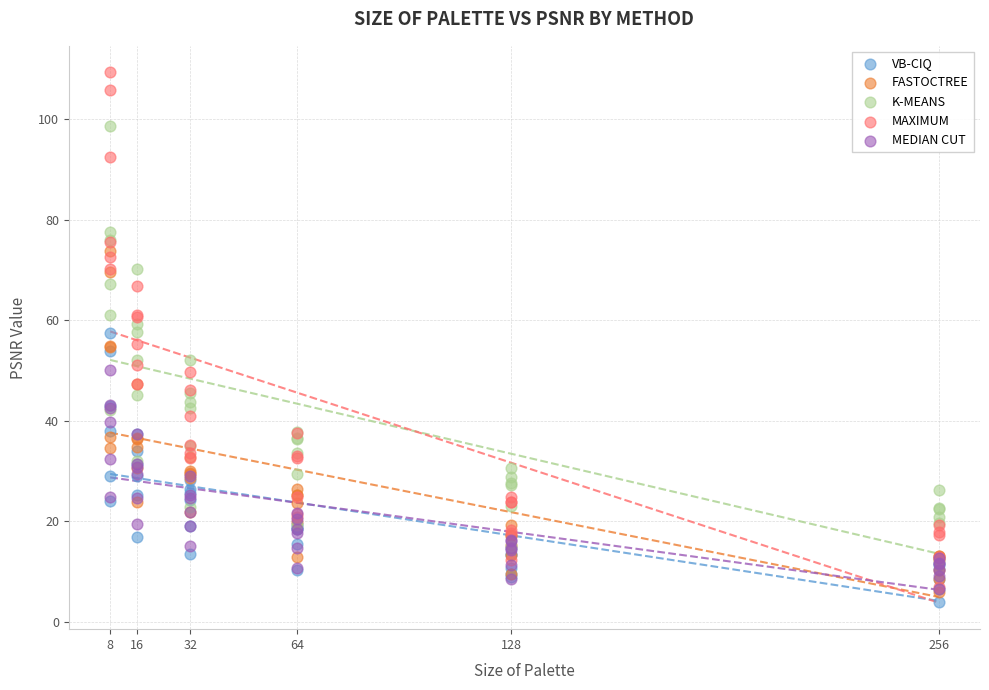

Which series reaches the maximum Y coordinate?

MAXIMUM